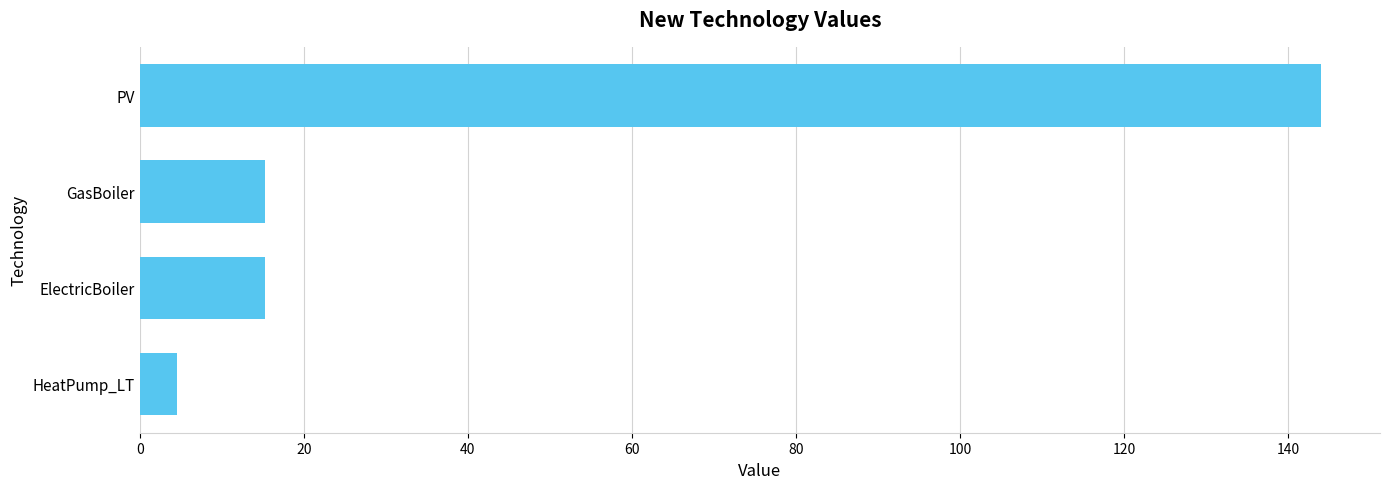

Reading bottom to top, what are all the values shown in this chart?

HeatPump_LT=4.6	ElectricBoiler=15.3	GasBoiler=15.3	PV=144.0